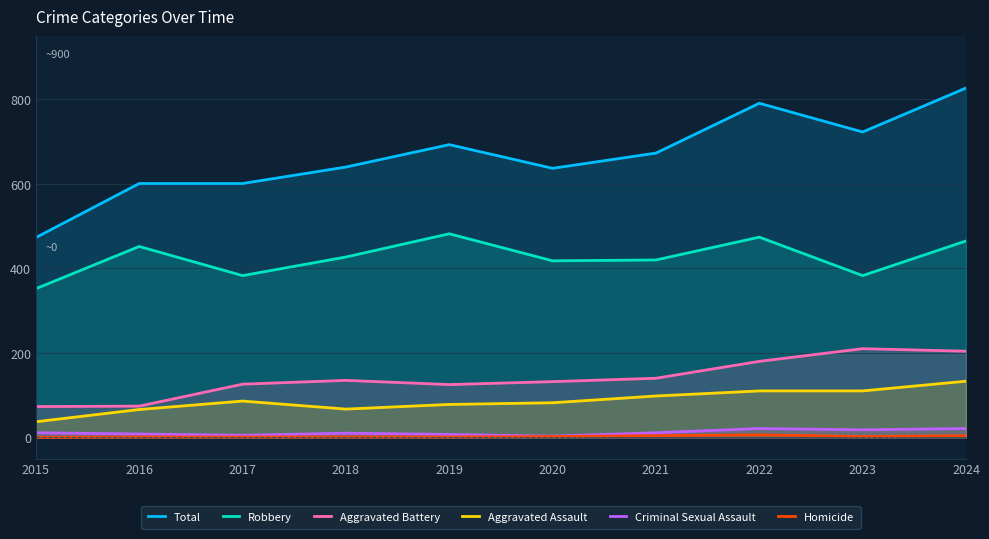

The Aggravated Battery series shows 210 at 2023. True or false?

True